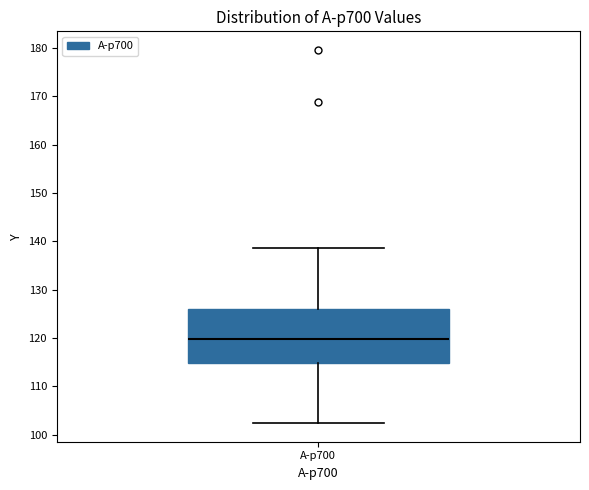

Read this box plot against the y-axis: the position of the median line, the range covered by the box, and the ends of both whiskers. The values are not printed on the chart, so give them approximately, as read against the axis.

median 120, box 115 to 126, whiskers 102 to 139